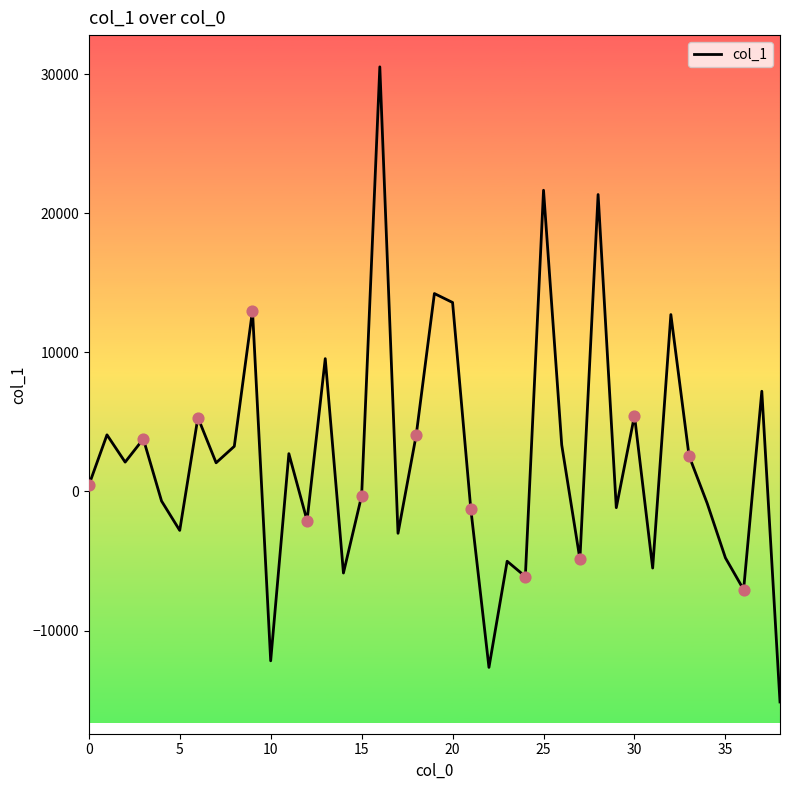

What is the maximum value shown in the chart?

30515.3